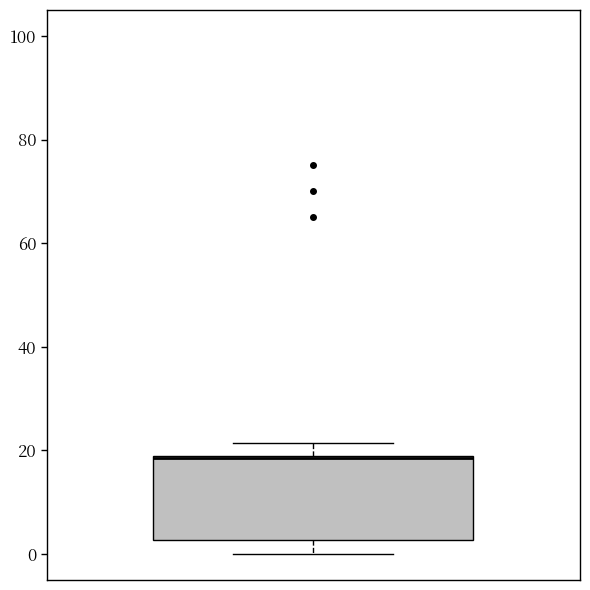

Where does the lower whisker of the box end on the y-axis? The values are not printed on the chart, so give them approximately, as read against the axis.

0